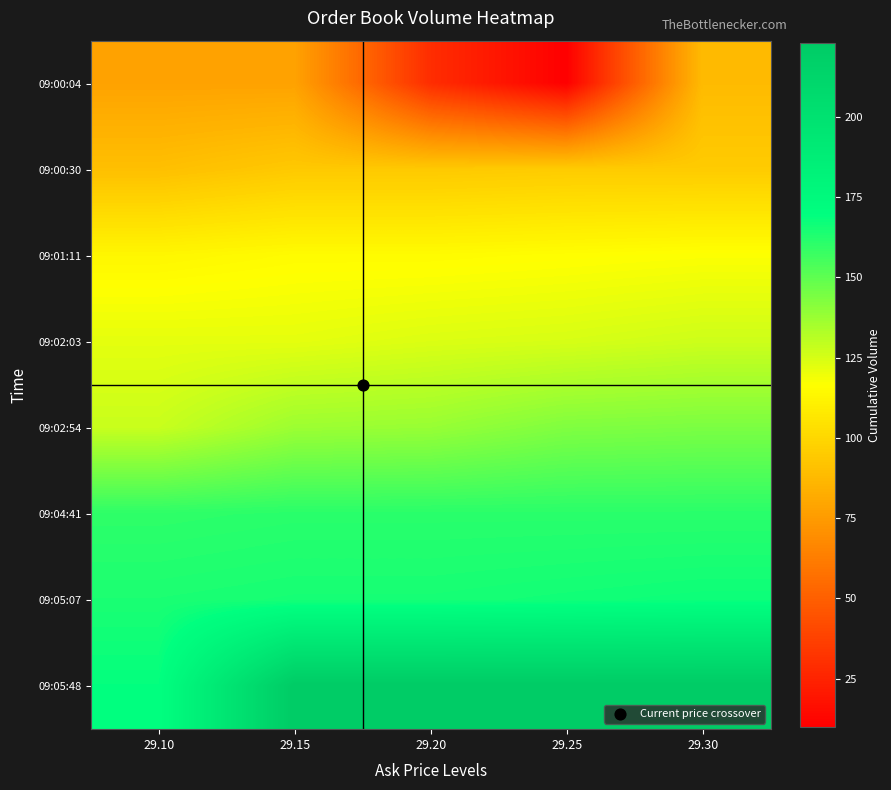

What is the total value across all series at 29.30?

1122